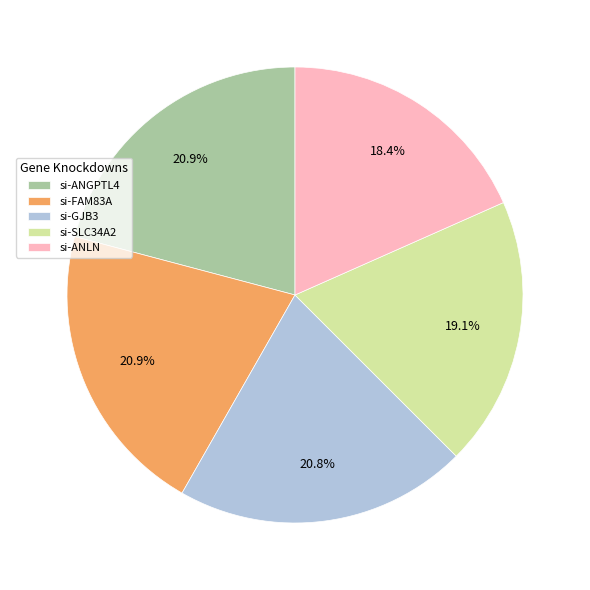

Between si-ANLN and si-GJB3, which is larger?

si-GJB3